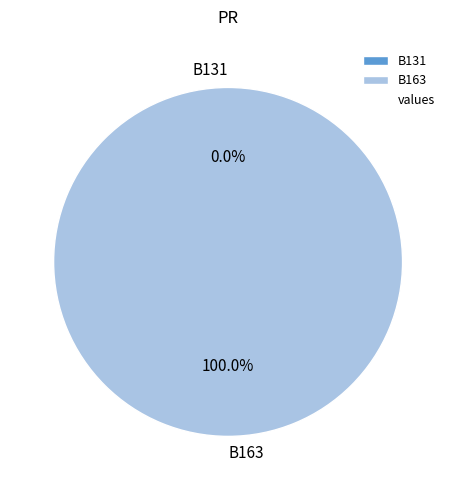

Combined, what portion of the pie is B163 and B131?

100.0%